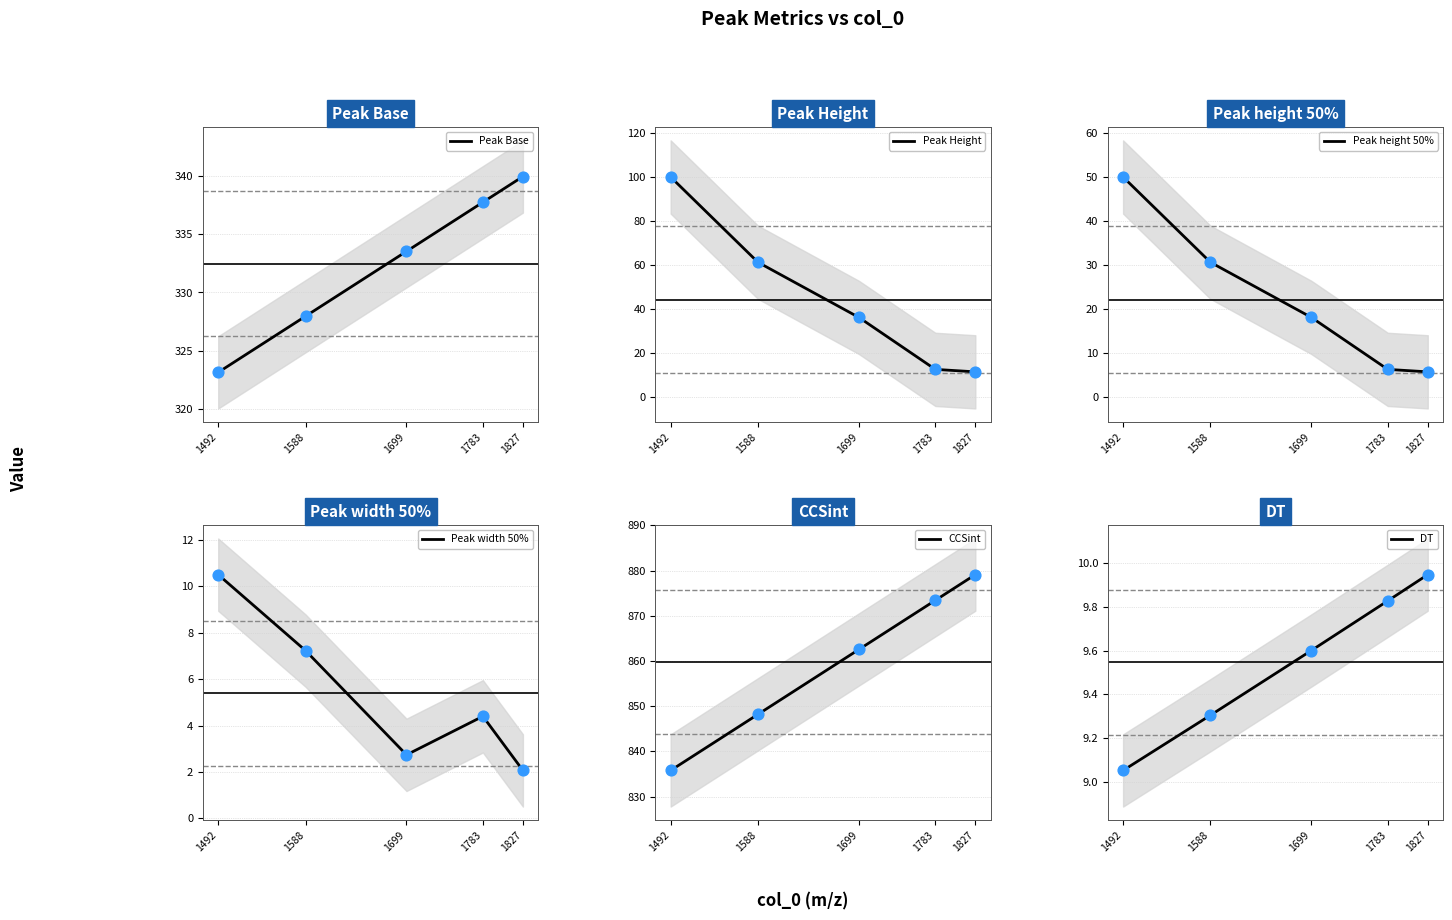

At which category is the sum across all series the highest?

1492